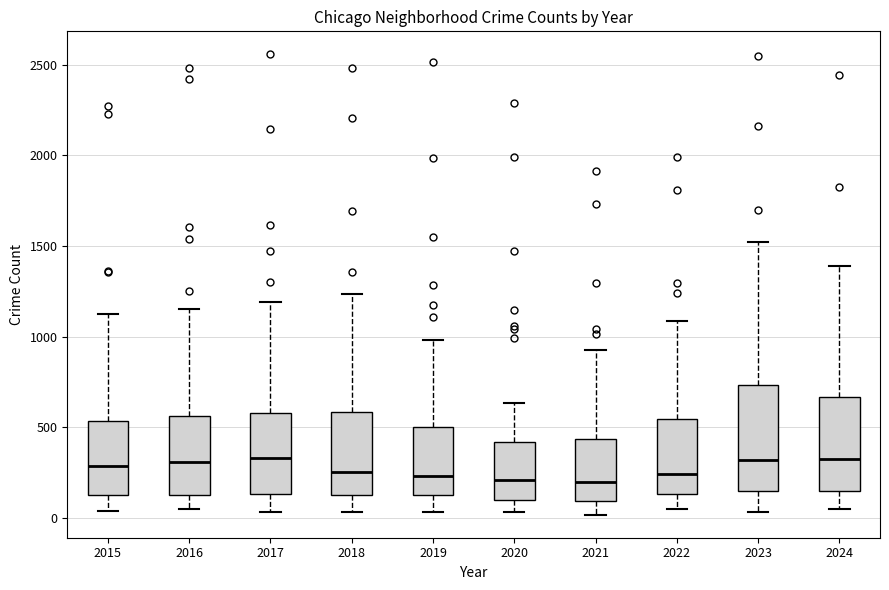

Reading left to right, read every box against the y-axis: the position of its median line, the range the box covers, and the ends of its whiskers. The values are not printed on the chart, so give them approximately, as read against the axis.

2015: median 300, box 150 to 550, whiskers 50 to 1100
2016: median 300, box 100 to 550, whiskers 50 to 1150
2017: median 350, box 150 to 600, whiskers 50 to 1200
2018: median 250, box 150 to 600, whiskers 50 to 1250
2019: median 250, box 150 to 500, whiskers 50 to 1000
2020: median 200, box 100 to 400, whiskers 50 to 650
2021: median 200, box 100 to 450, whiskers 0 to 950
2022: median 250, box 150 to 550, whiskers 50 to 1100
2023: median 300, box 150 to 750, whiskers 50 to 1500
2024: median 300, box 150 to 650, whiskers 50 to 1400